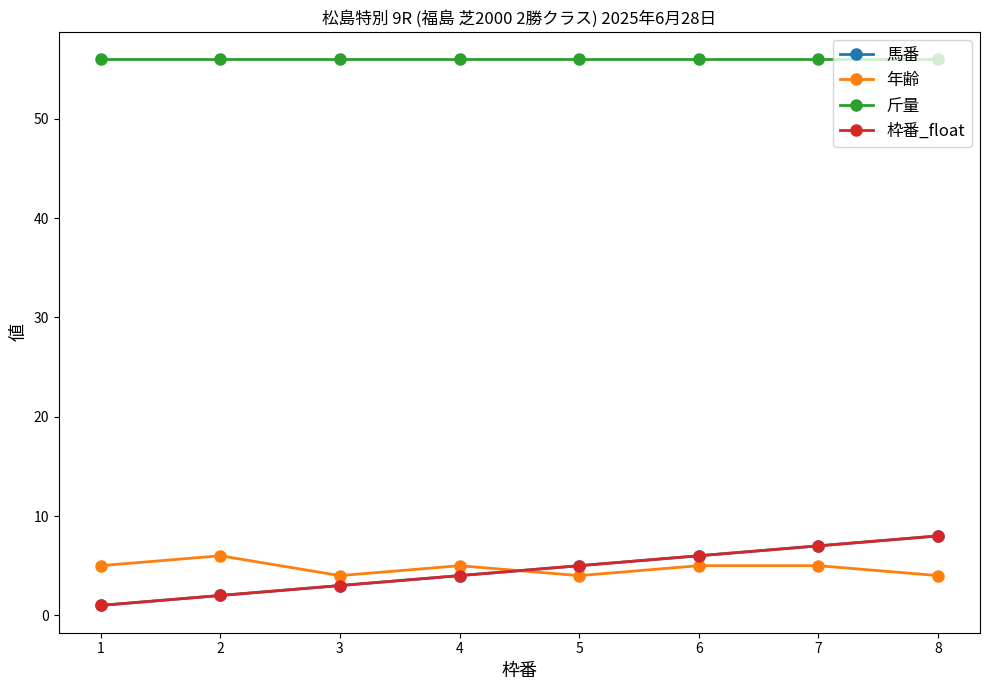

What is the maximum value shown in the chart?

56